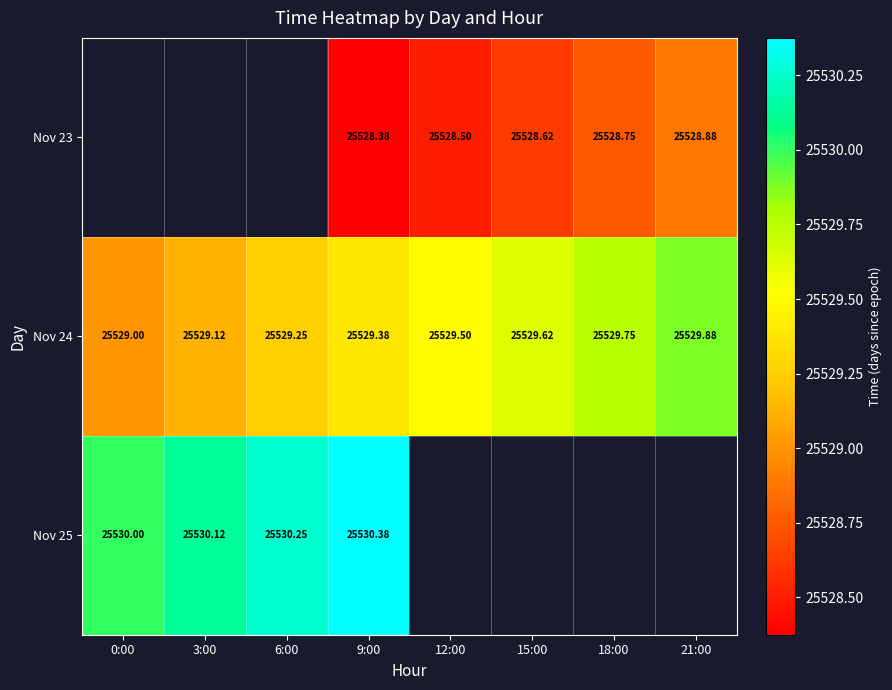

What is the minimum value shown in the chart?

25528.4